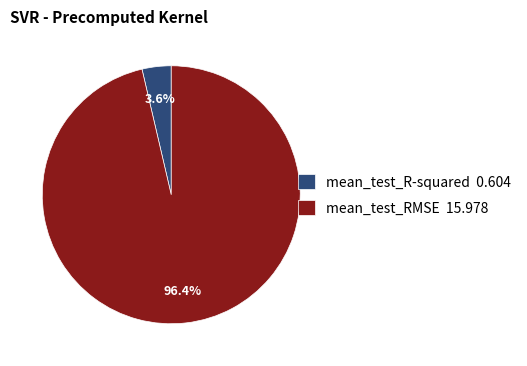

Which category has the smallest portion of the pie?

mean_test_R-squared